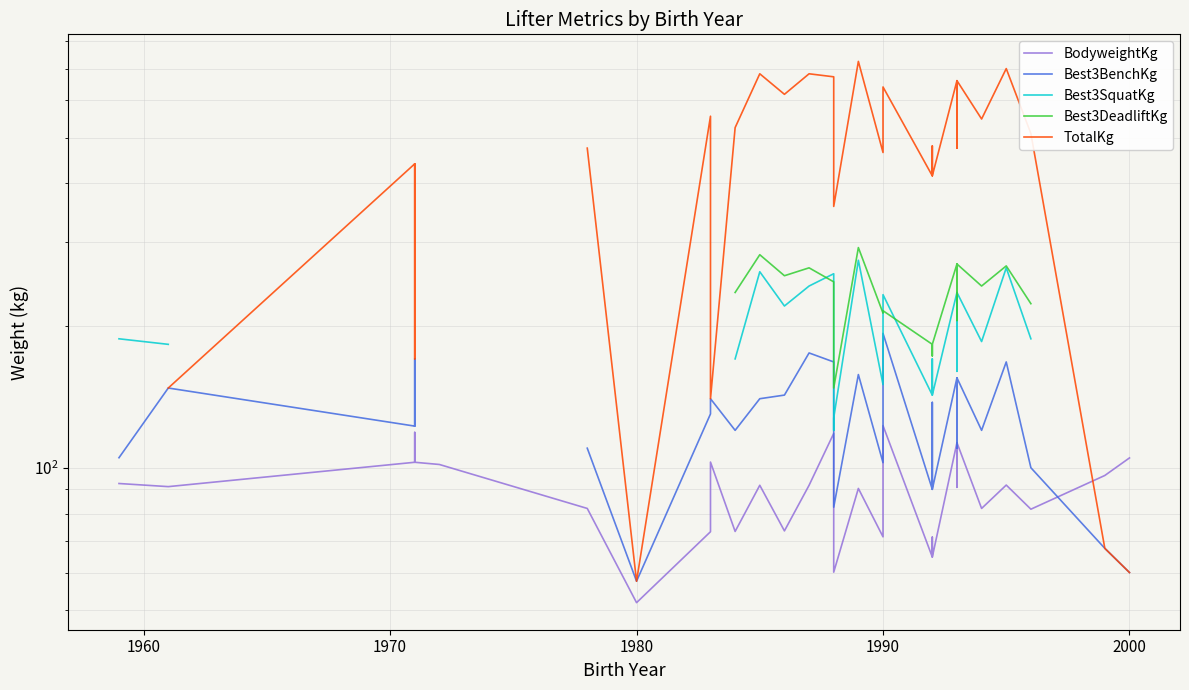

True or false: Best3DeadliftKg and TotalKg cross at least once.

False